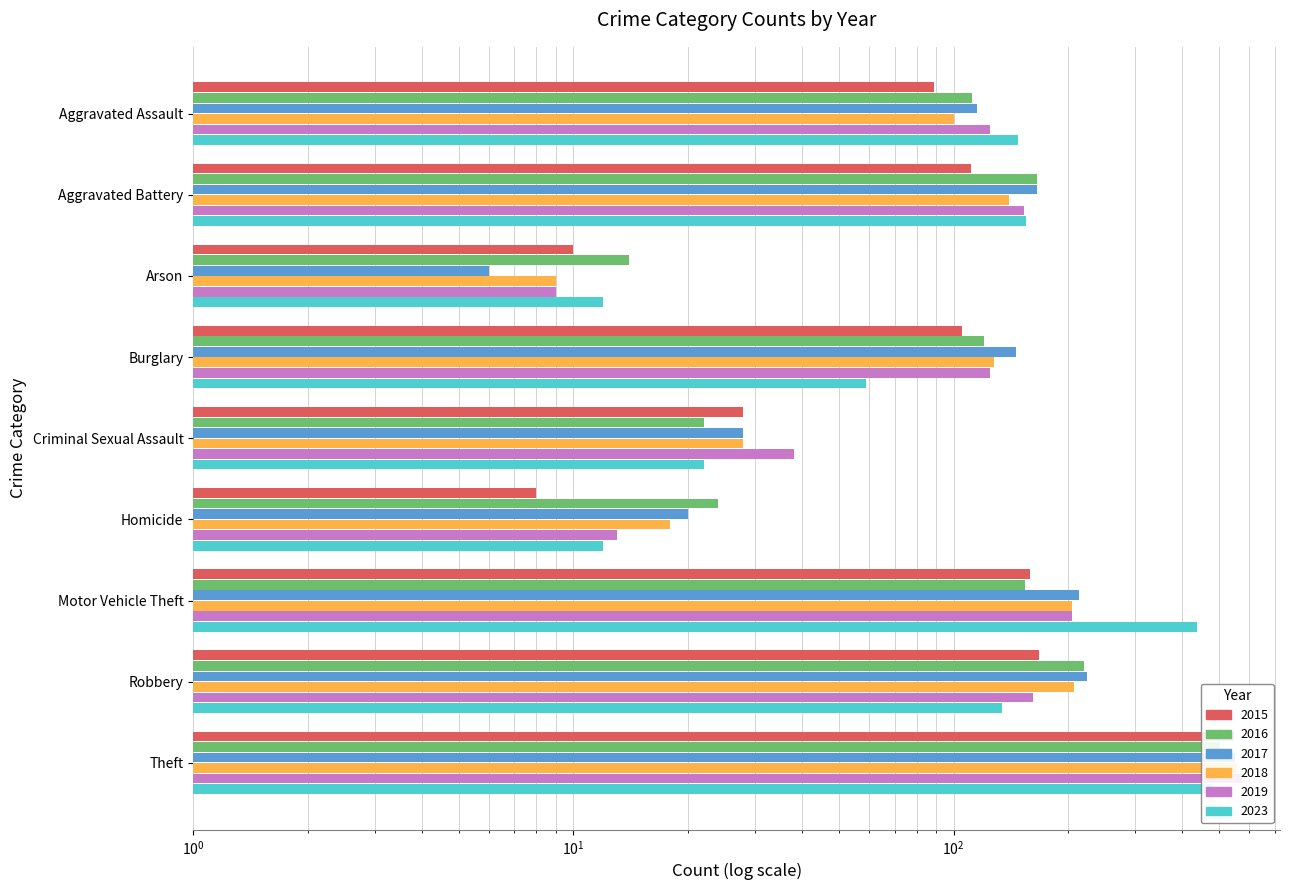

The 2023 series shows 59 at Burglary. True or false?

True